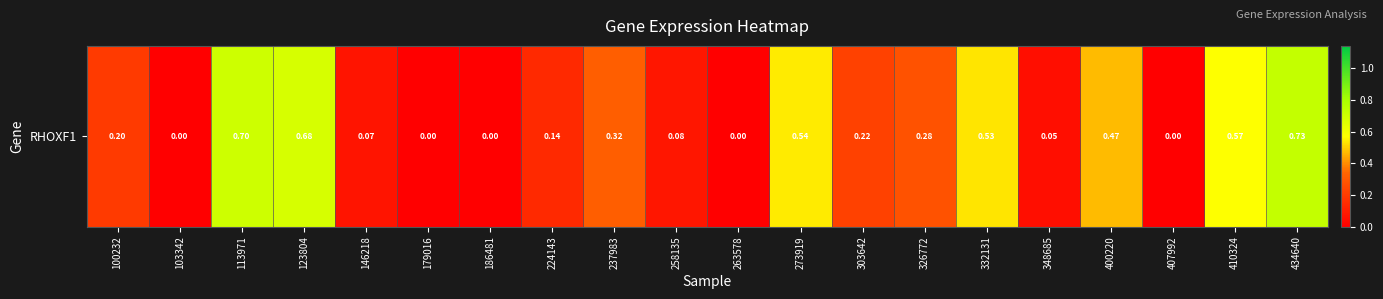

Reading left to right, what are all the values shown in this chart?

100232=0.2	103342=0.0	113971=0.7	123804=0.7	146218=0.1	179016=0.0	186481=0.0	224143=0.1	237983=0.3	258135=0.1	263578=0.0	273919=0.5	303642=0.2	326772=0.3	332131=0.5	348685=0.1	400220=0.5	407992=0.0	410324=0.6	434640=0.7